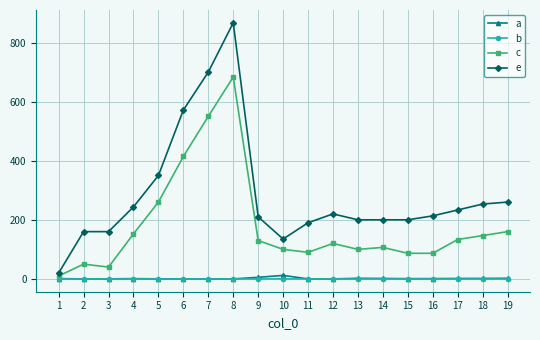

Count the number of categories in the chart.

19